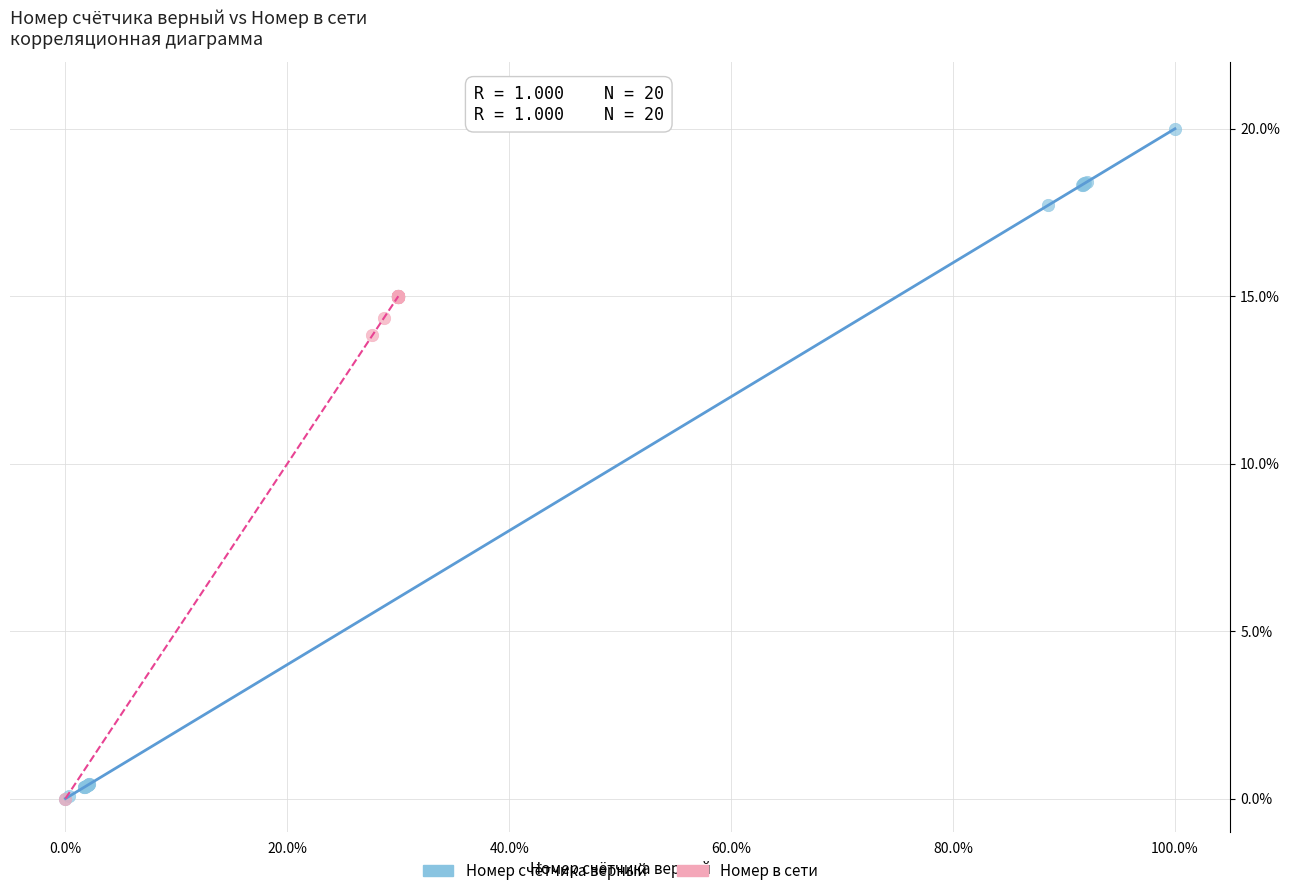

What are all the series names shown in the legend?

Номер счётчика верный, Номер в сети